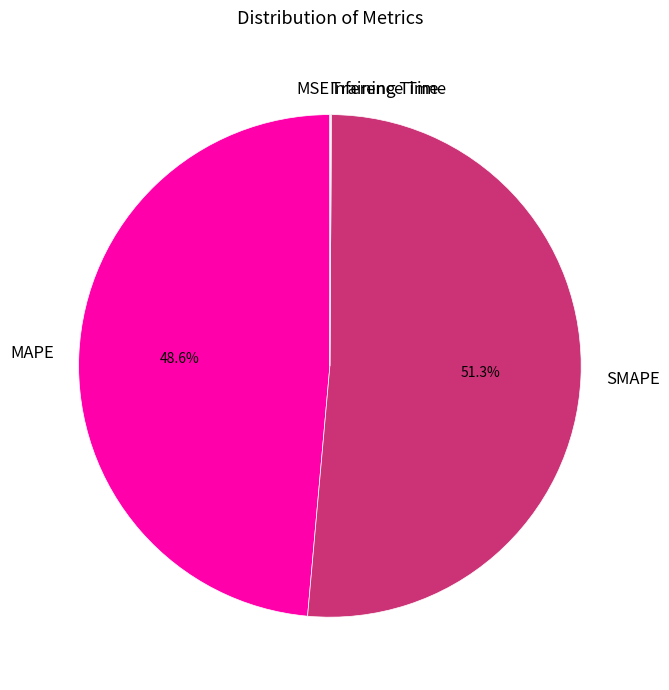

To the nearest percent, what portion does SMAPE represent?

51%